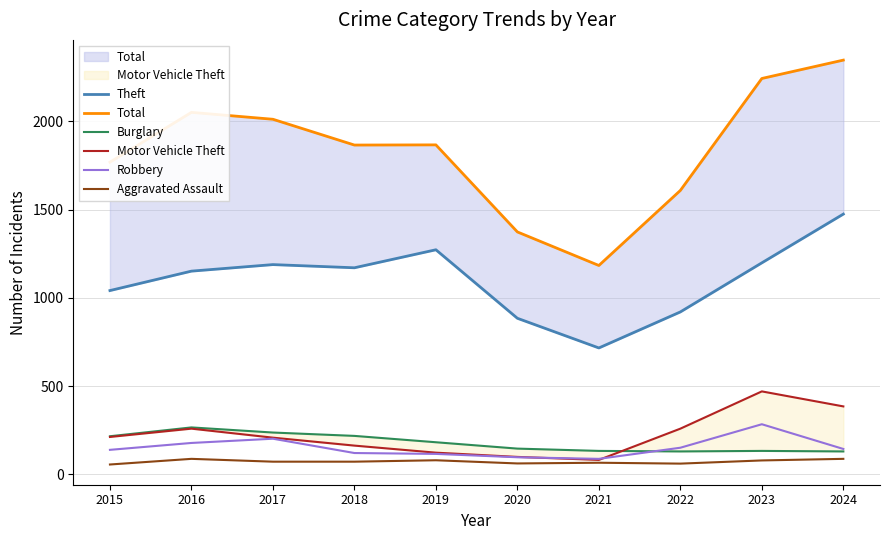

What is the minimum value shown in the chart?

56